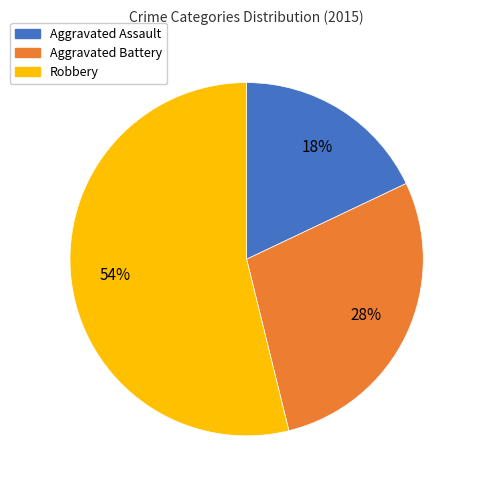

To the nearest percent, what is the difference between the largest and smallest slice percentages?

36%